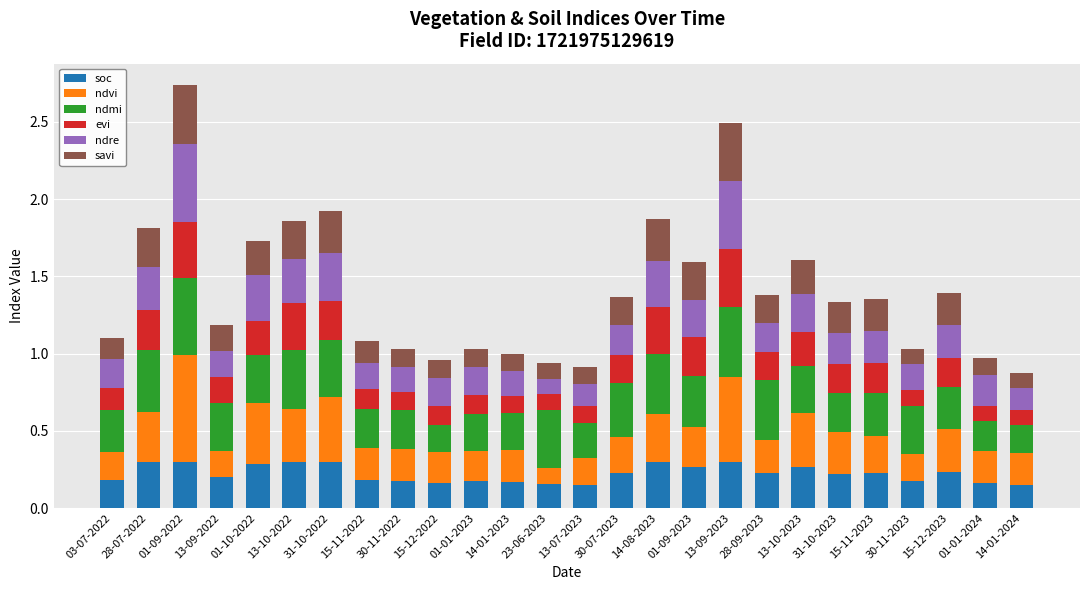

True or false: soc has a value of 0.1 at 28-09-2023.

False